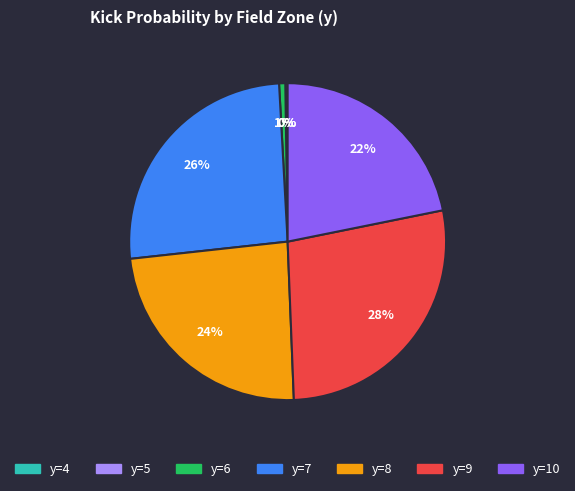

To the nearest percent, what is the average slice percentage?

14%